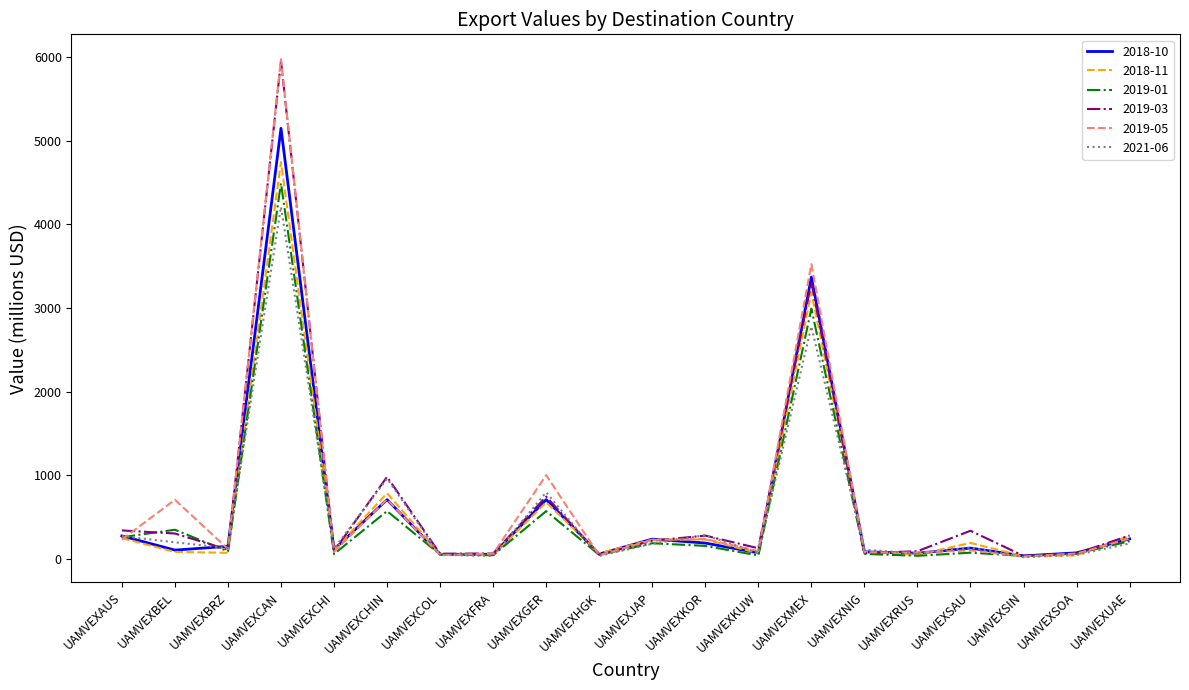

Is it true that 2019-05 equals 33 at UAMVEXSIN?

True